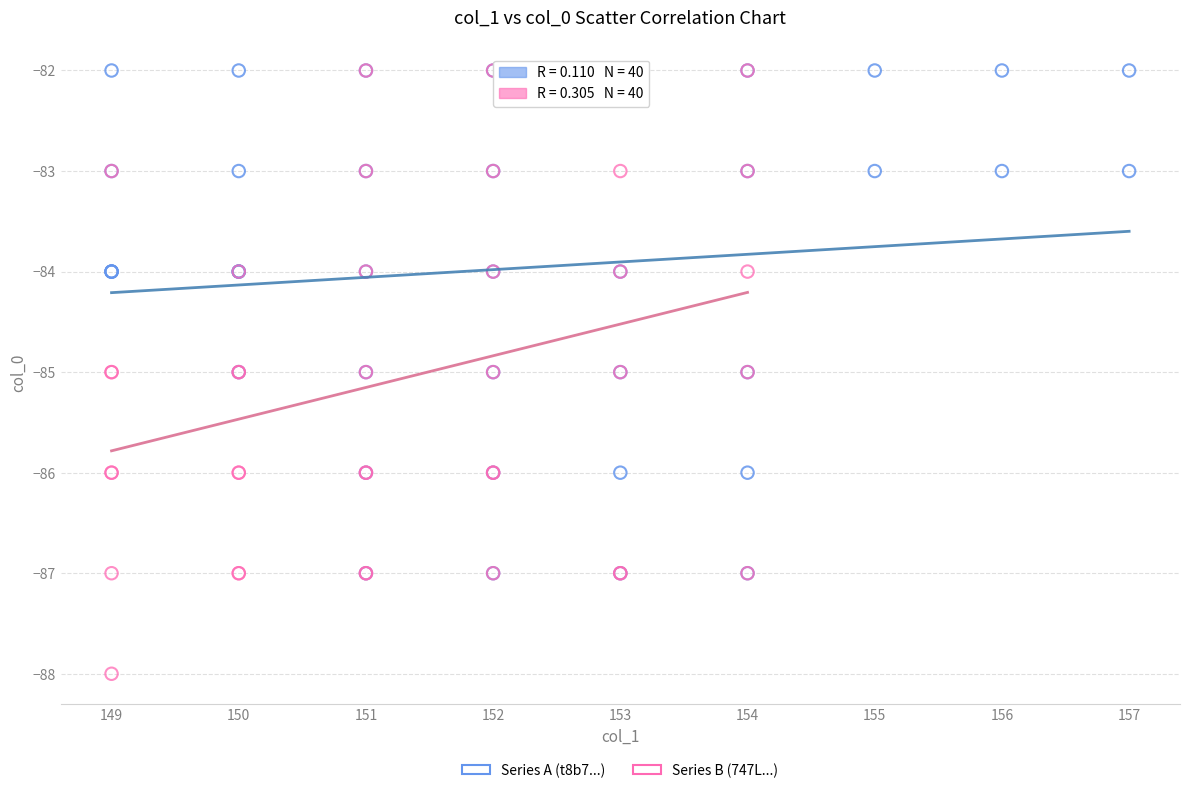

What are all the series names shown in the legend?

Series A (t8b7...), Series B (747L...)